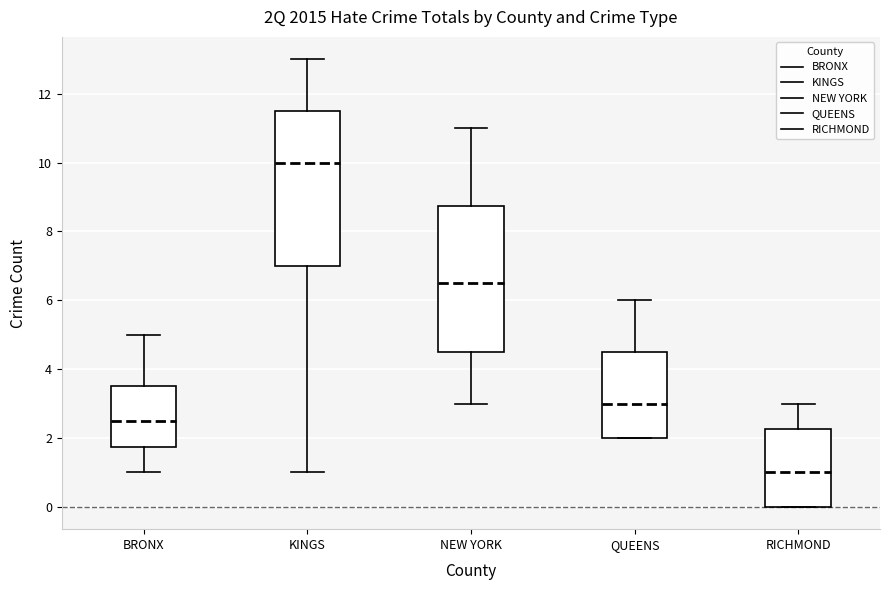

Which box is the tallest, from its lower edge to its upper edge?

KINGS